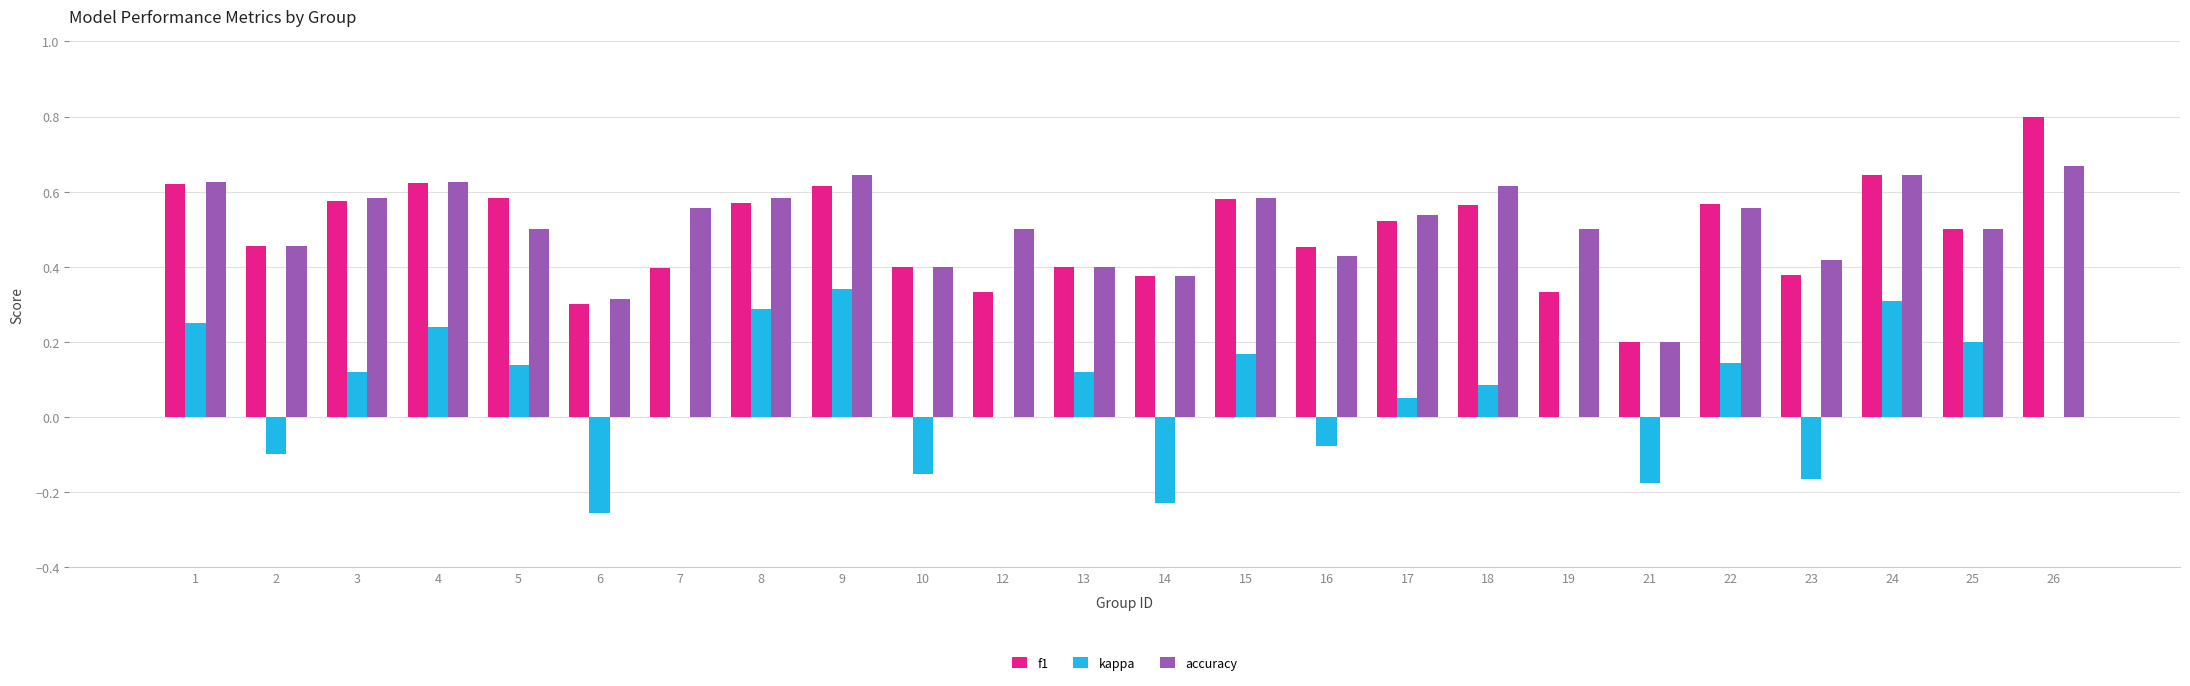

Are the bars grouped side by side (vs. stacked)?

Yes